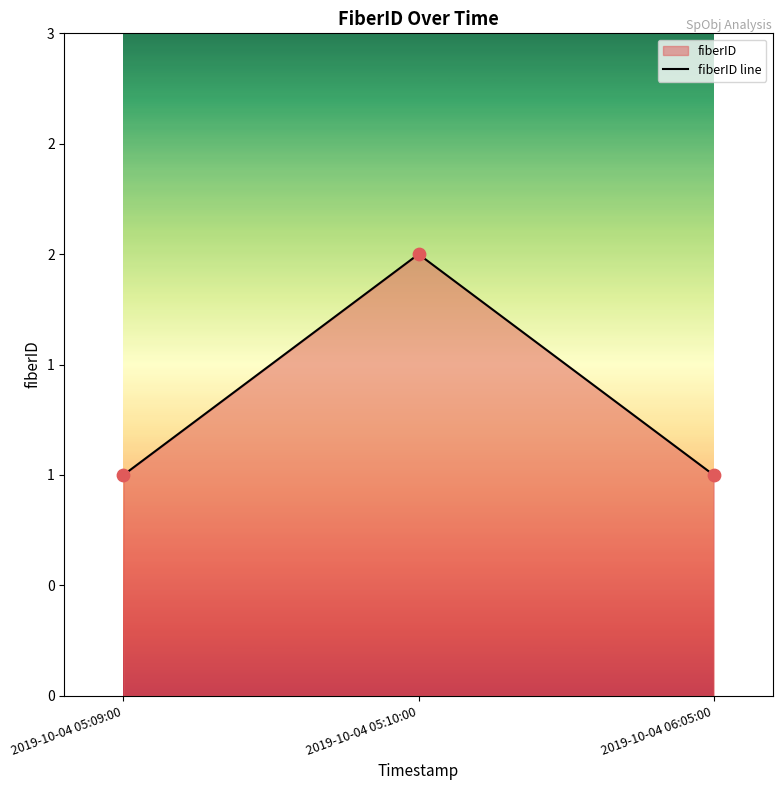

What is the change in value from 2019-10-04 05:10:00 to 2019-10-04 06:05:00?

-1